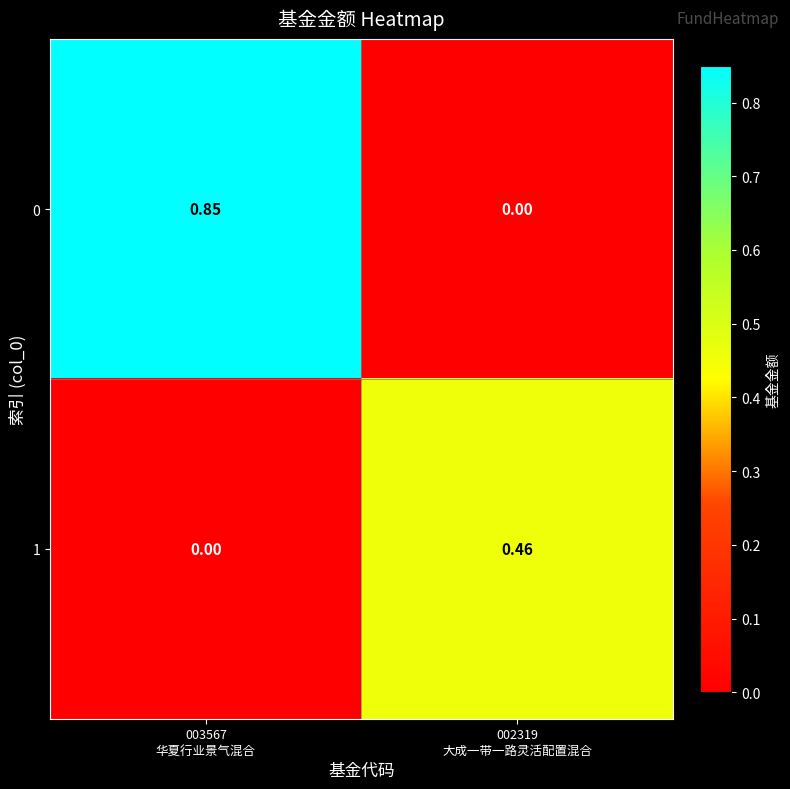

Reading right to left, what are all the values shown in this chart?

0: 002319
大成一带一路灵活配置混合=0.0	003567
华夏行业景气混合=0.8
1: 002319
大成一带一路灵活配置混合=0.5	003567
华夏行业景气混合=0.0